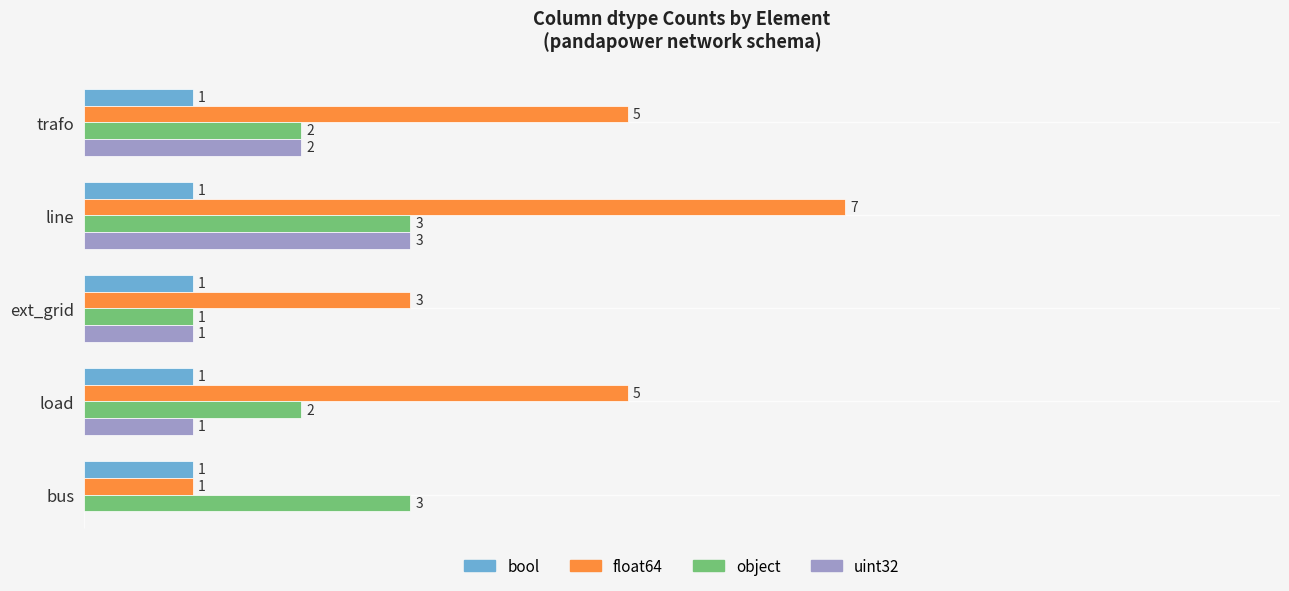

Which series changed the most between bus and line?

float64